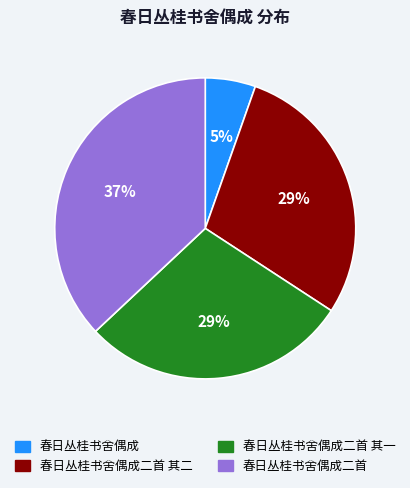

How many slices are in this pie chart?

4